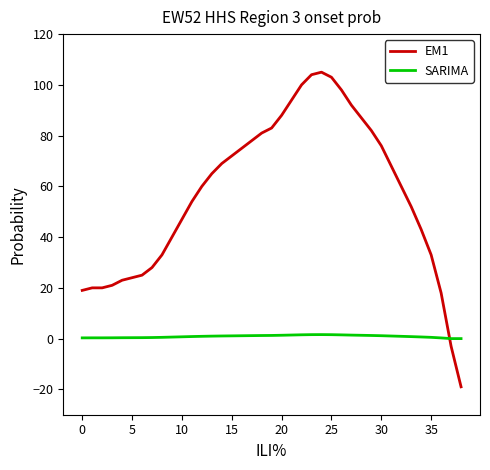

What is the maximum value shown in the chart?

105.0